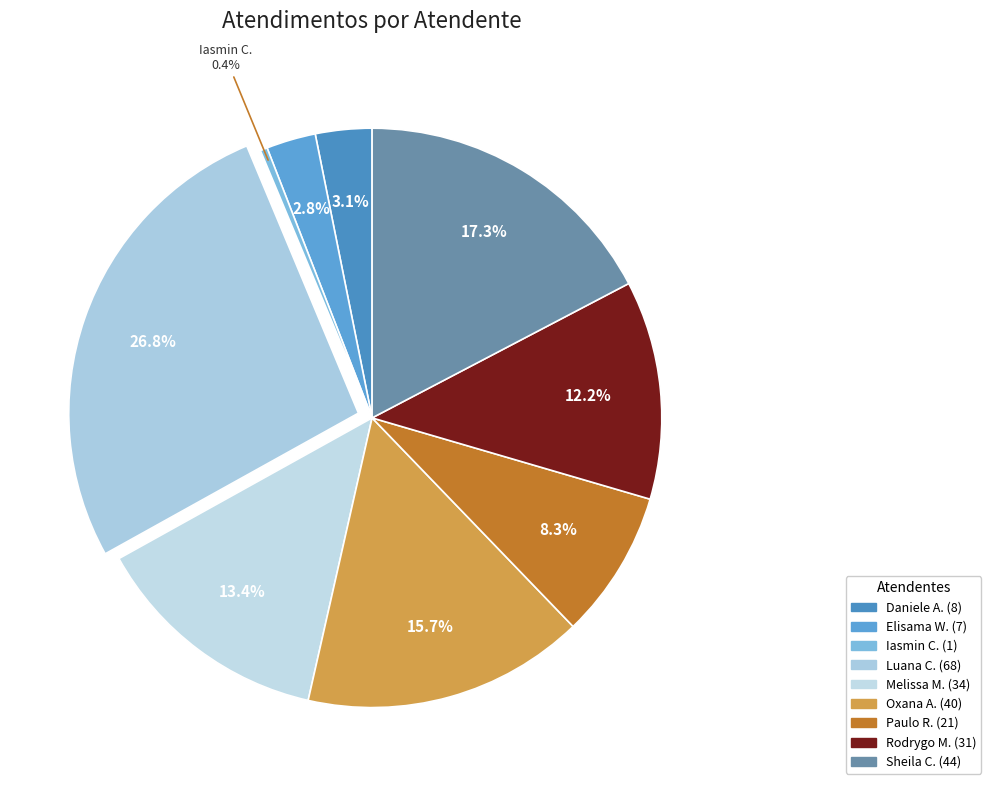

Does any single category account for the majority?

No